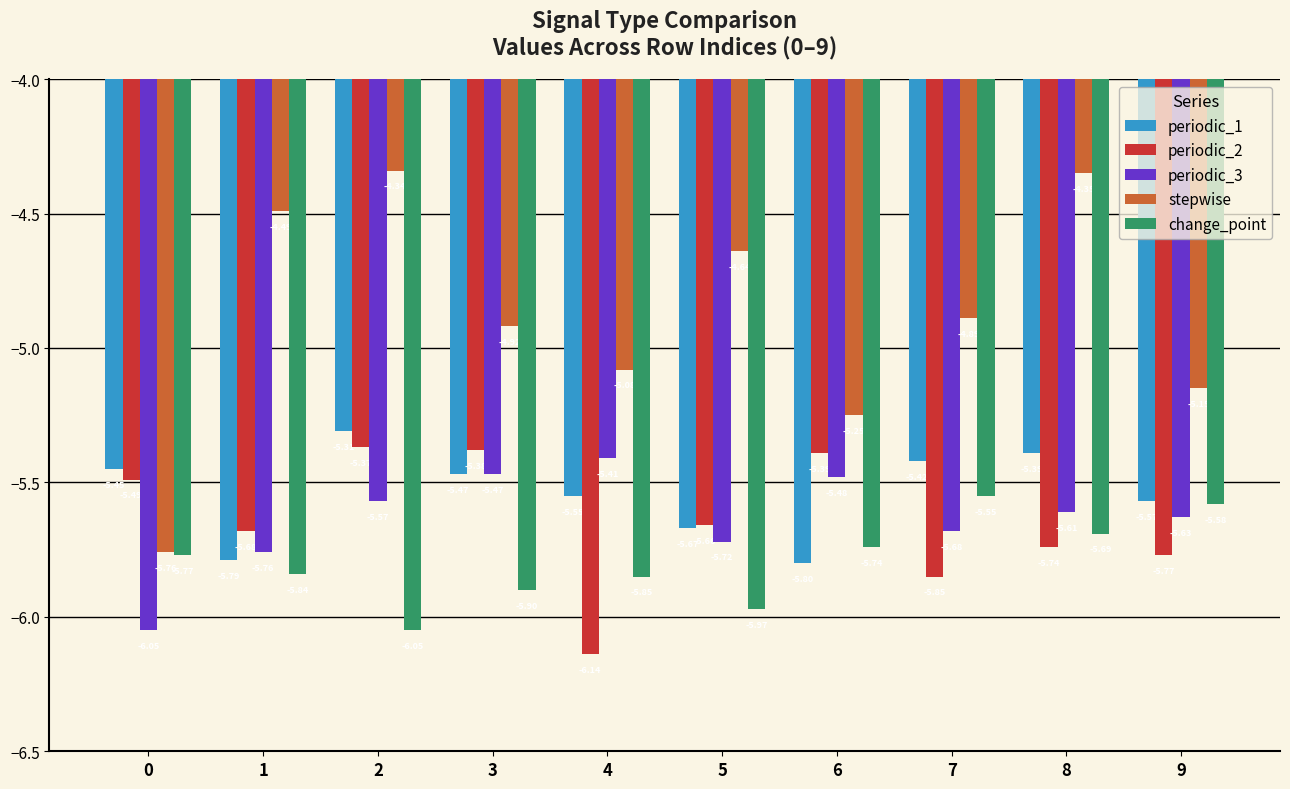

What is the total value across all series at 8?

-26.8